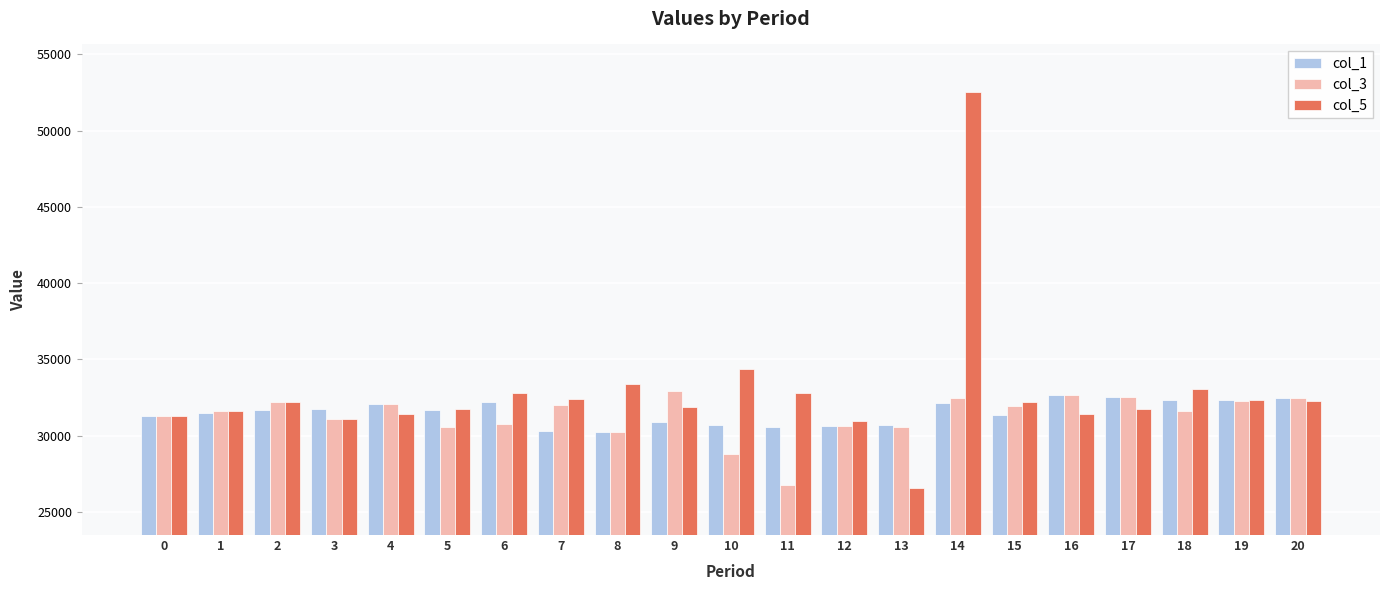

What is the difference between the second highest and minimum values in the col_1 series?

2277